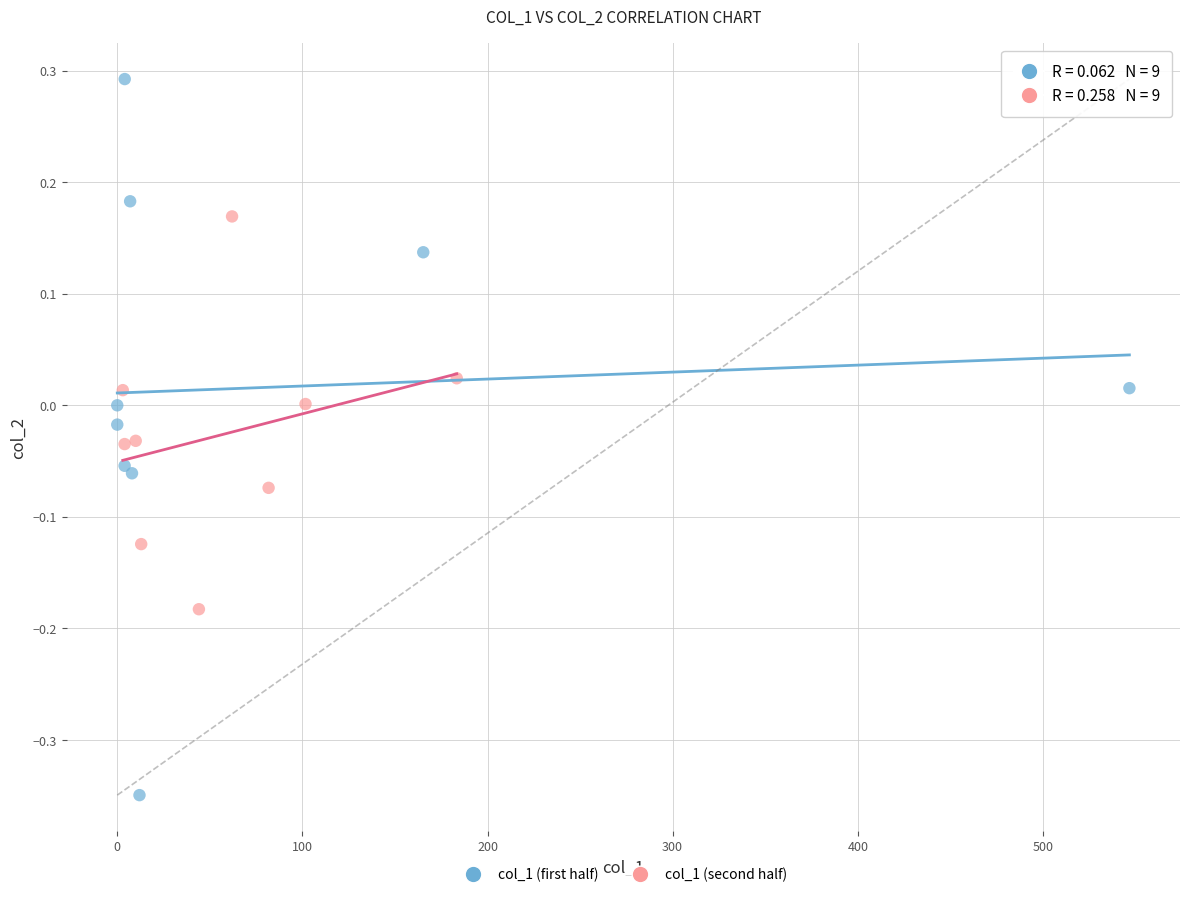

Which series reaches the minimum Y coordinate?

col_1 (first half)